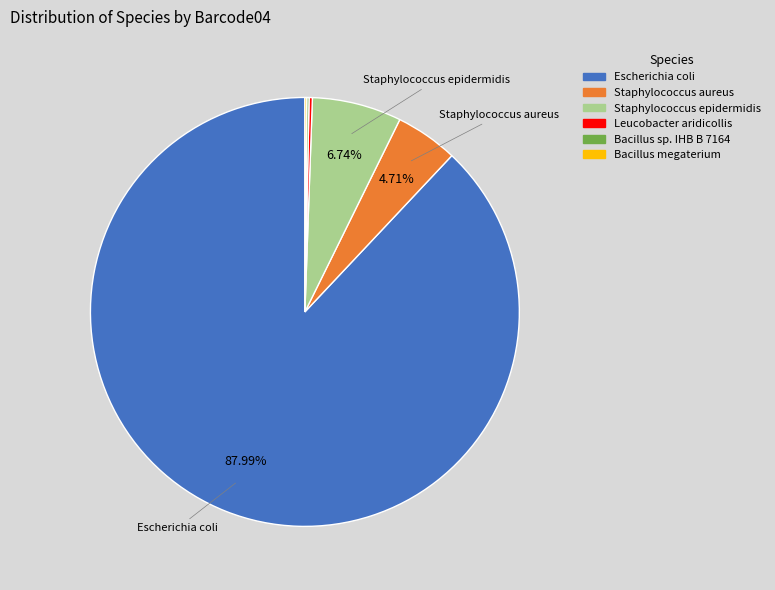

Which slice is the largest?

Escherichia coli